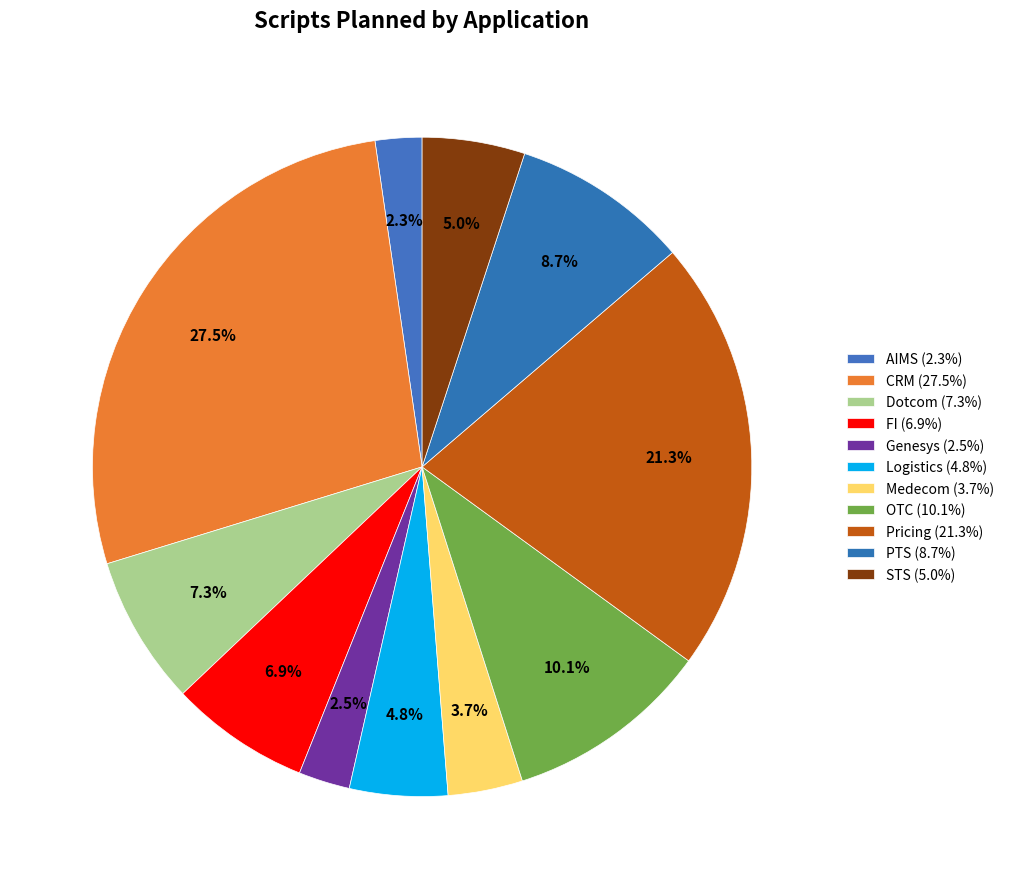

How many slices are in this pie chart?

11